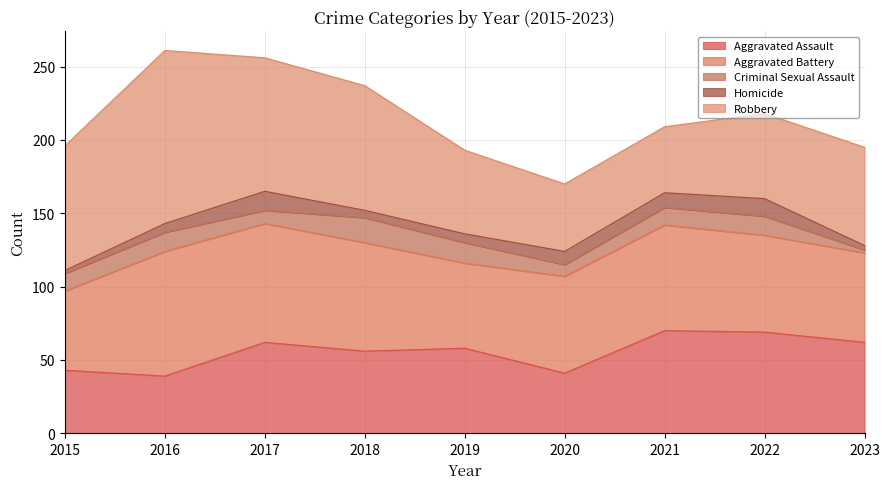

What is the total value across all series at 2019?

193